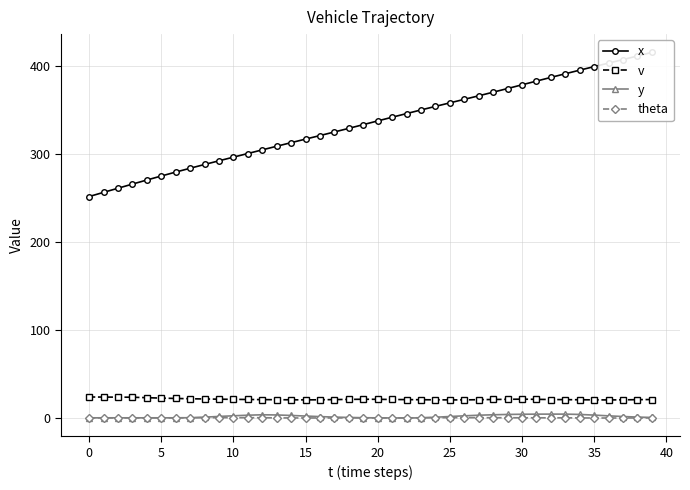

At how many categories does at least one series exceed 167?

40